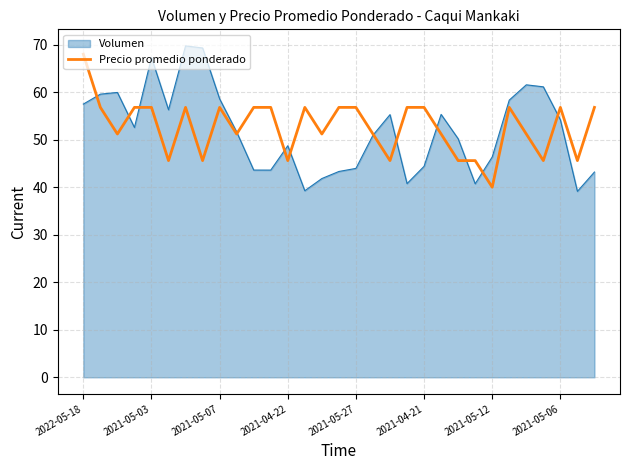

What is the smallest value displayed?

39.1